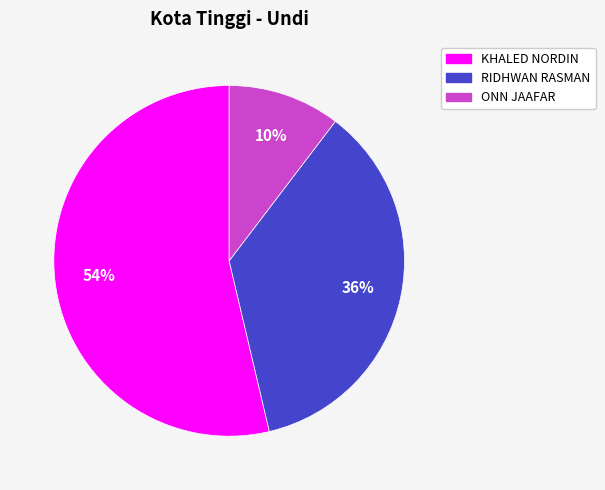

Approximately how many times larger is the value at ONN JAAFAR compared to RIDHWAN RASMAN?

0.3